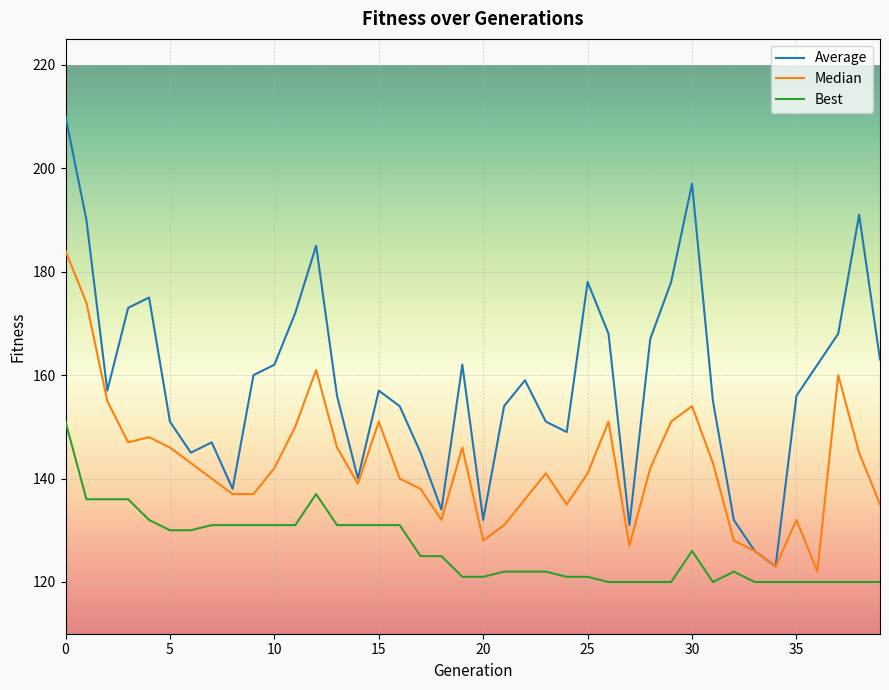

Which series has the widest spread of values?

Average